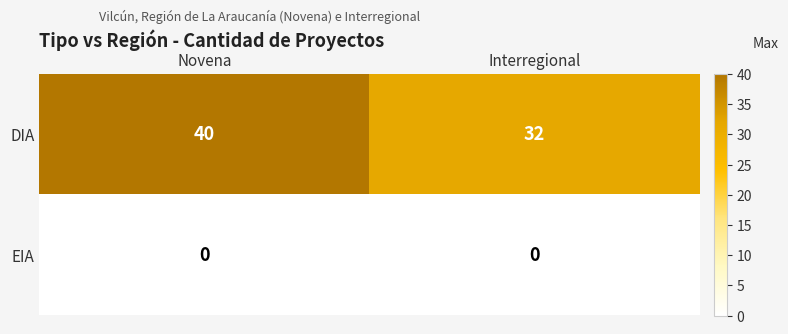

What is the maximum value shown in the chart?

40